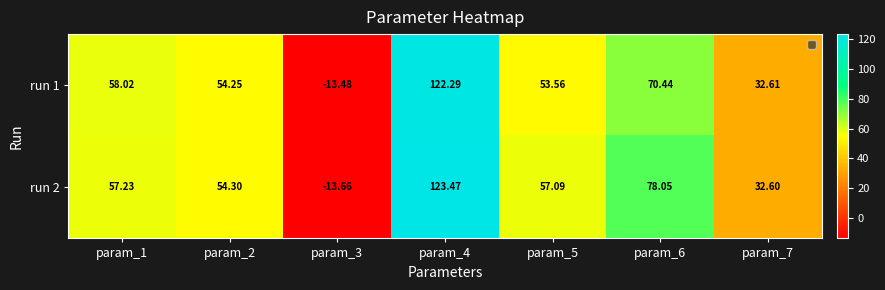

Is the value of run 1 at param_3 greater than the value of run 2 at param_5?

No